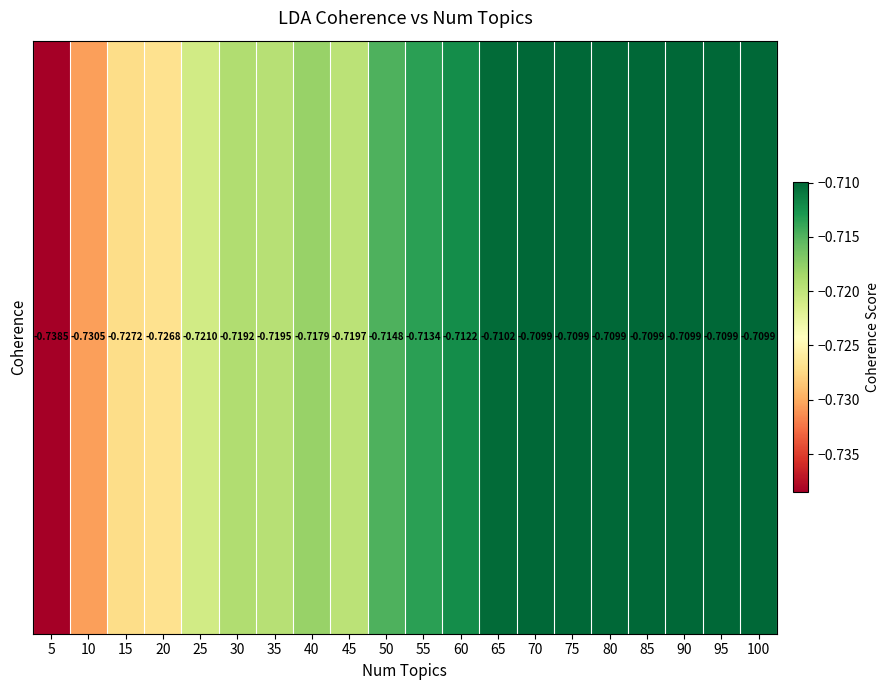

The chart shows a value of -0.7 at 25. True or false?

True